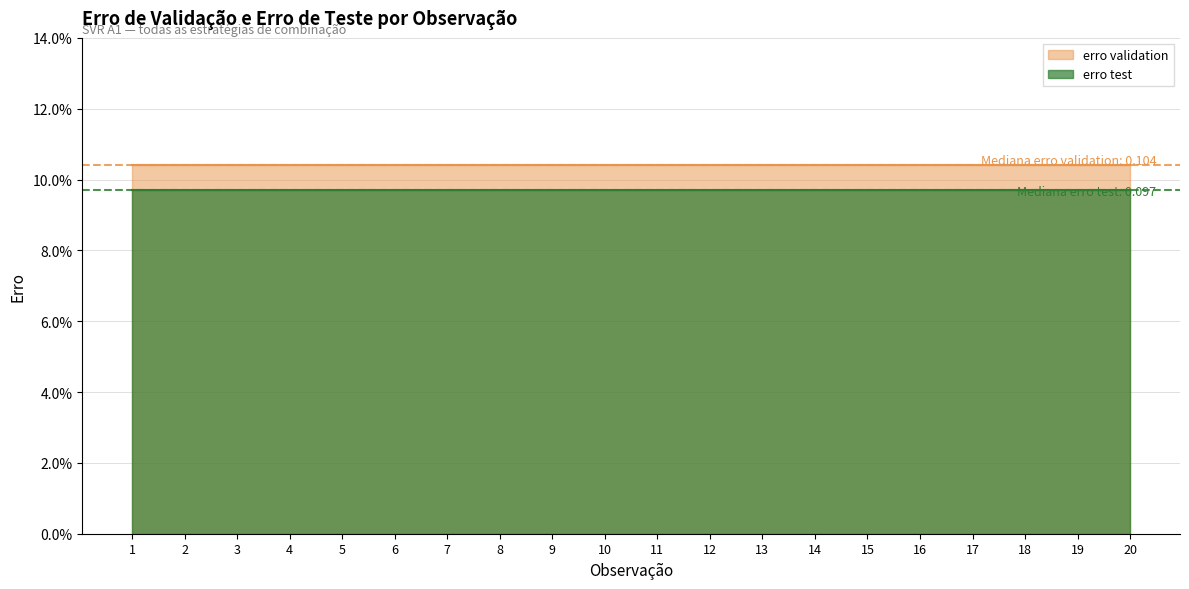

The erro validation series shows 0.1 at 9. True or false?

True